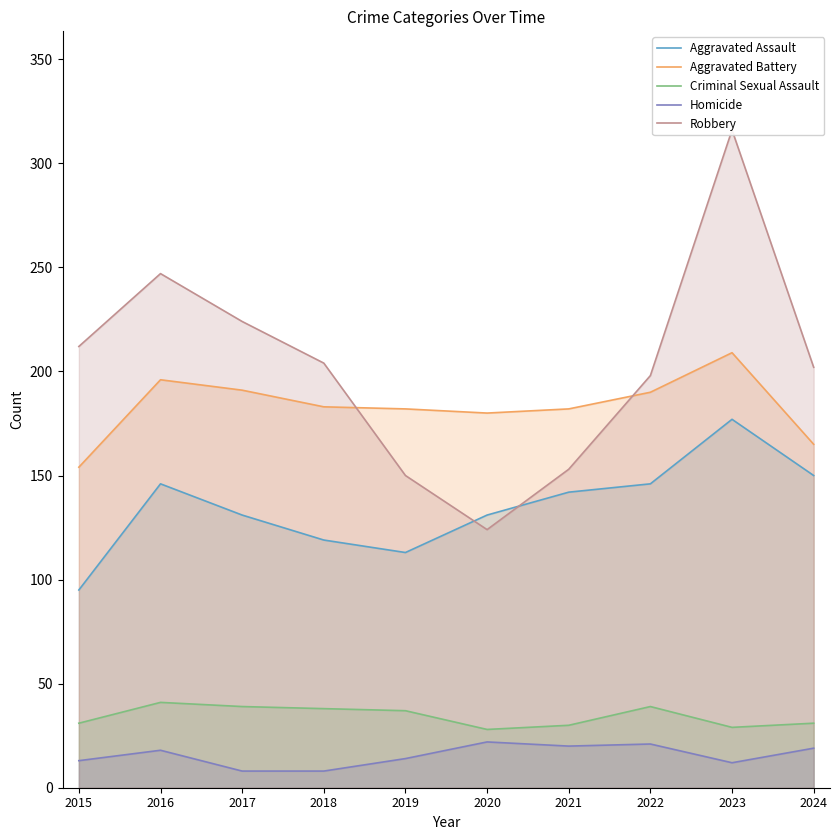

What is the maximum value for Homicide?

22